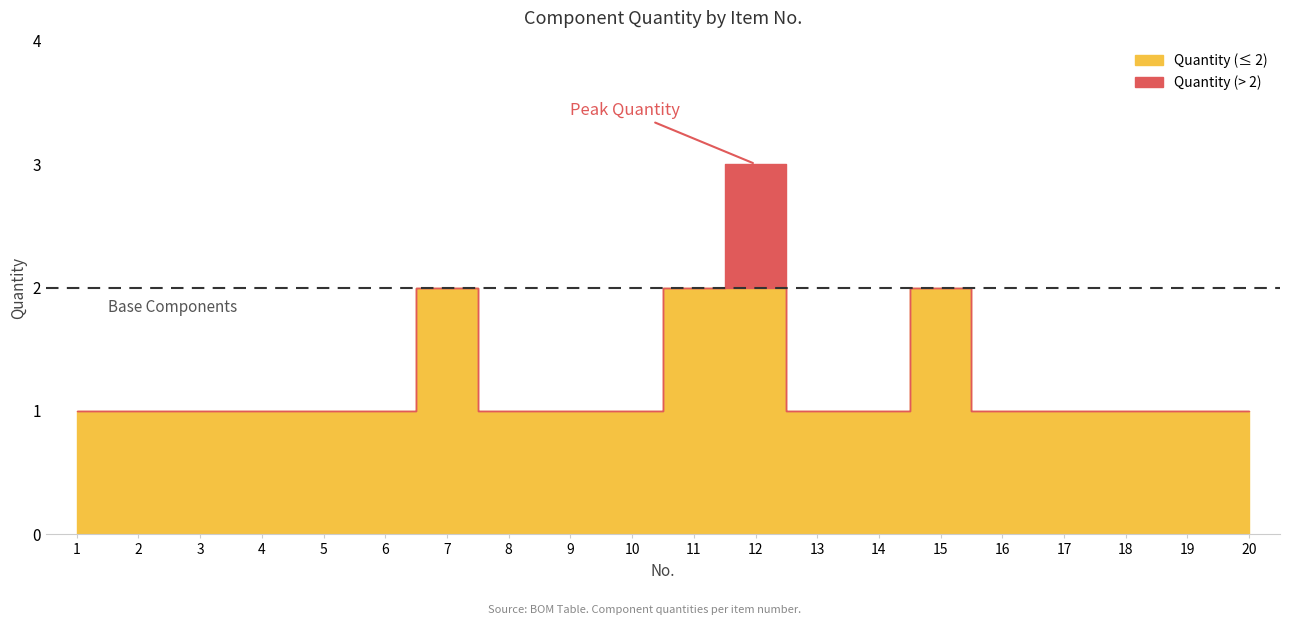

What is the change in value from 11 to 18?

-1